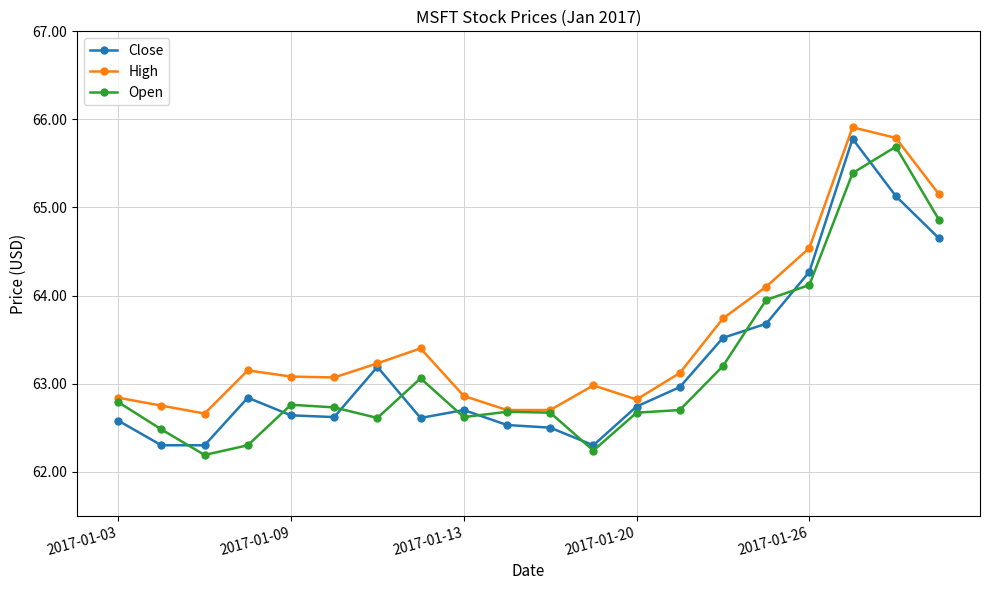

What is the minimum value for Open?

62.2